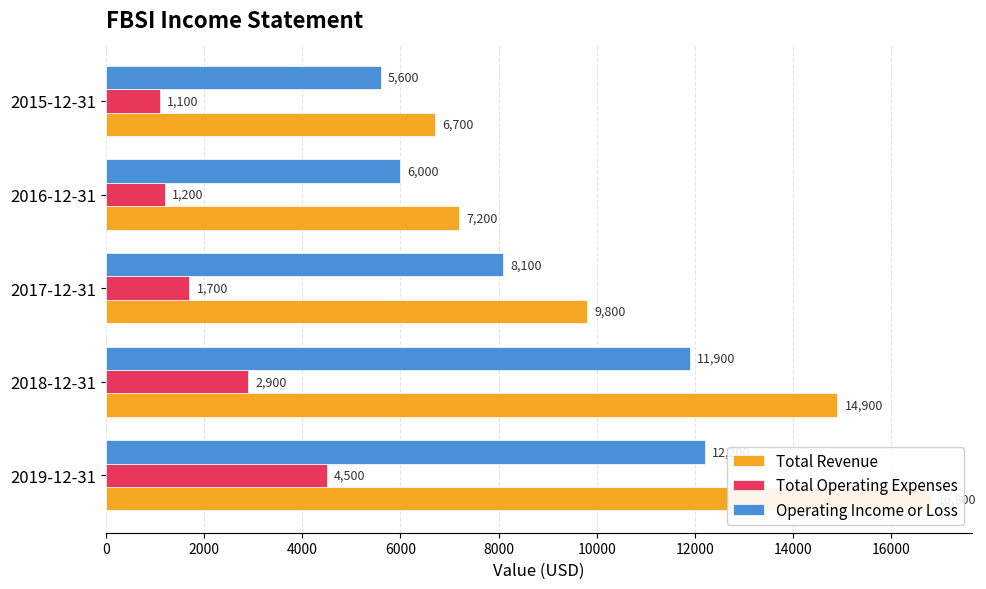

What is the maximum value shown in the chart?

16800